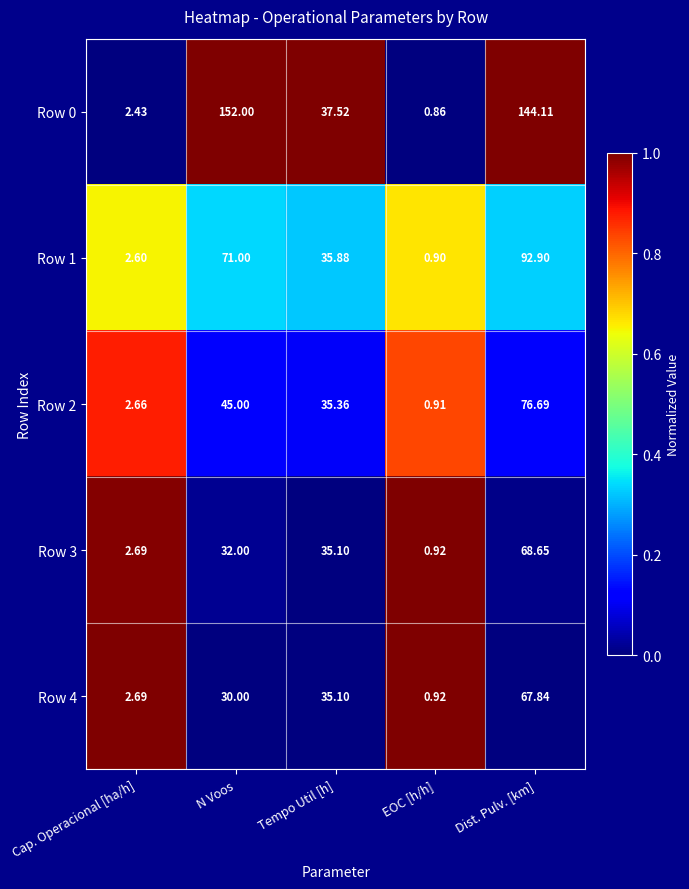

Between Tempo Util [h] and Dist. Pulv. [km], which series saw the biggest shift?

Row 0